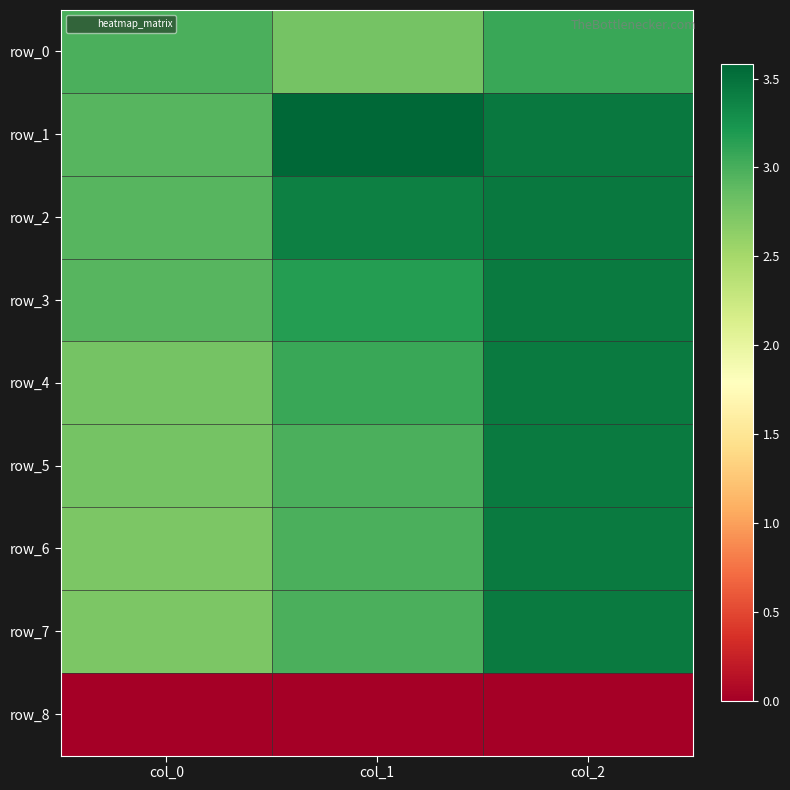

The value of row_0 at col_0 is 0.7. True or false?

False